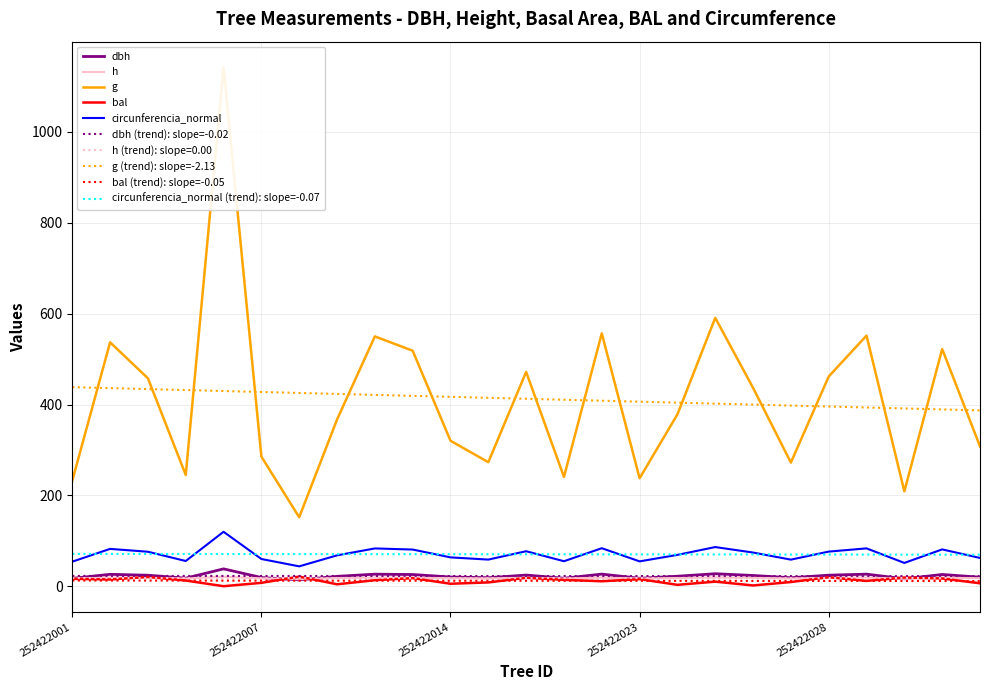

What is the difference between the maximum and minimum values in the bal series?

21.1